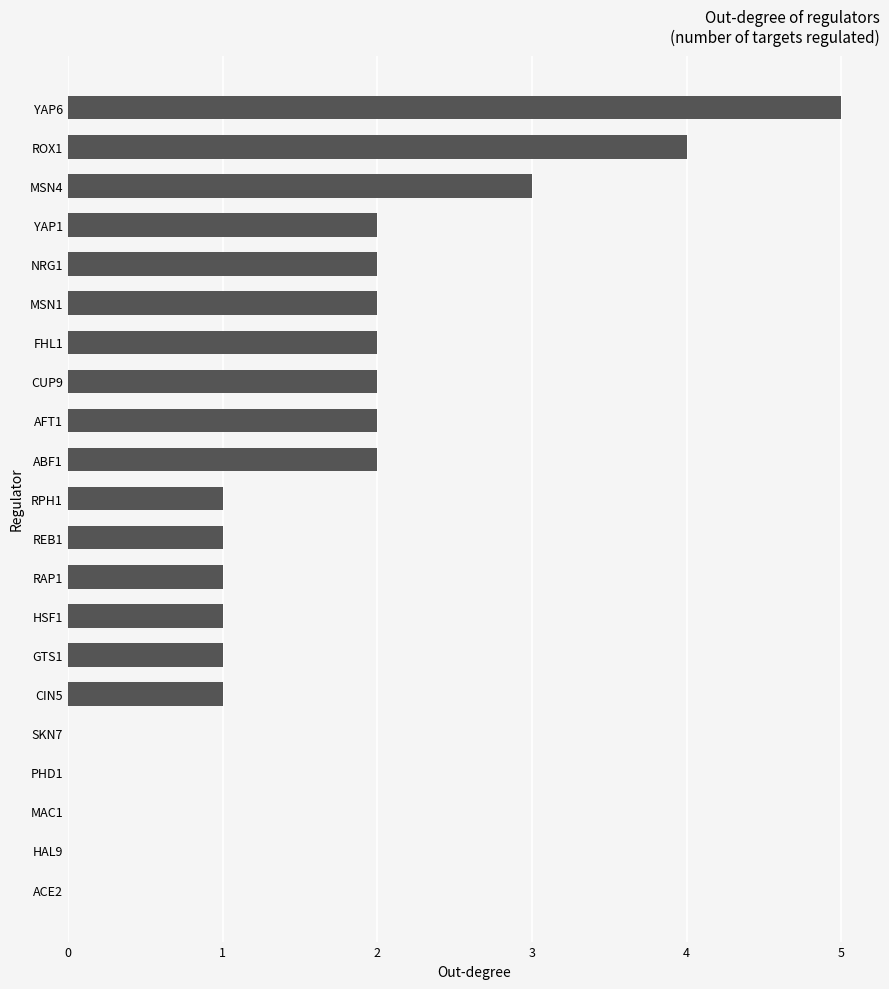

What is the change in value from HSF1 to AFT1?

+1